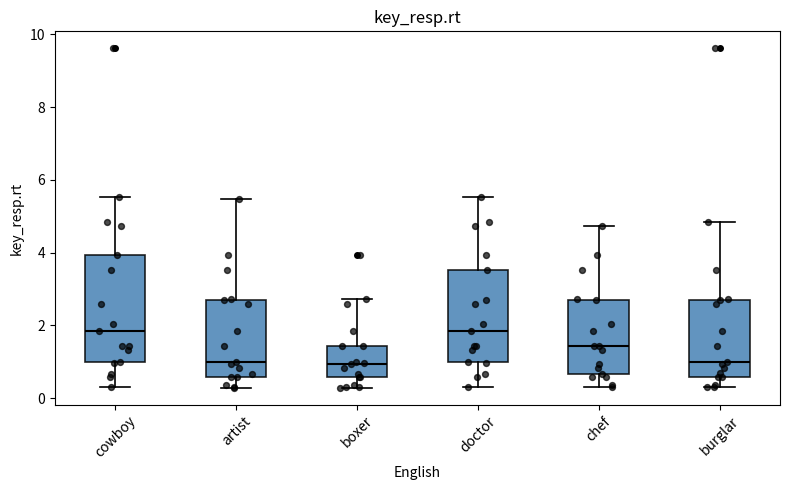

Reading left to right, transcribe this box plot: for each box, give where its median line is, the range the box spans, and where its two whiskers end, as read against the y-axis. The values are not printed on the chart, so give them approximately, as read against the axis.

cowboy: median 1.8, box 1.0 to 4.0, whiskers 0.4 to 5.6
artist: median 1.0, box 0.6 to 2.6, whiskers 0.2 to 5.4
boxer: median 1.0, box 0.6 to 1.4, whiskers 0.2 to 2.8
doctor: median 1.8, box 1.0 to 3.6, whiskers 0.4 to 5.6
chef: median 1.4, box 0.6 to 2.6, whiskers 0.4 to 4.8
burglar: median 1.0, box 0.6 to 2.6, whiskers 0.4 to 4.8